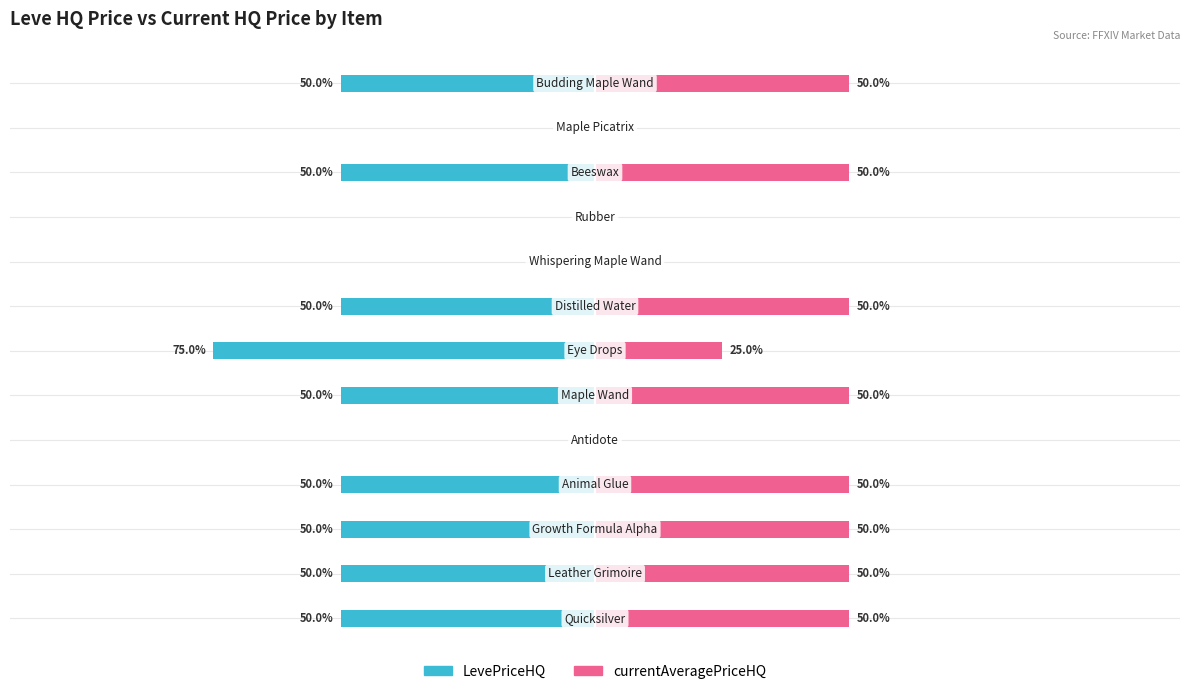

How many values in the LevePriceHQ series are below -50?

1